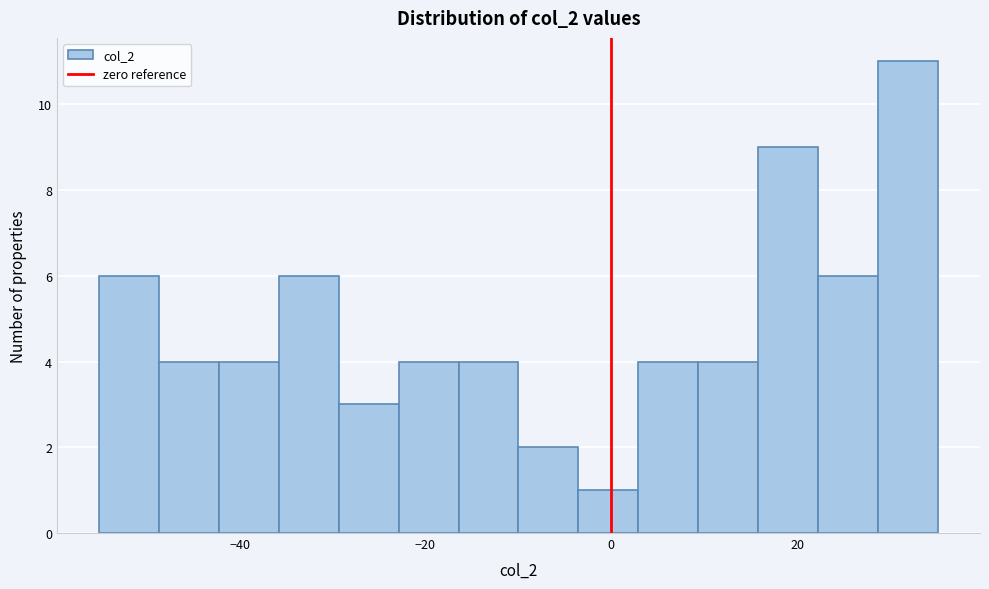

Read against the x-axis, roughly where is the centre of the tallest bar?

32